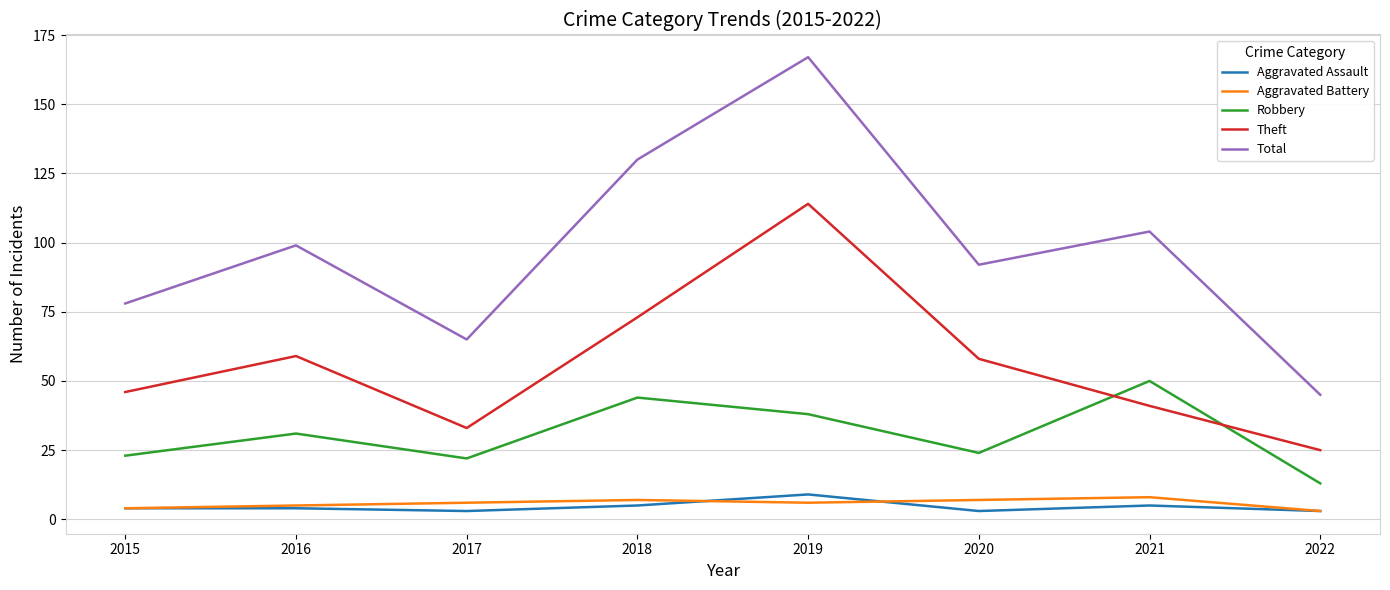

Count the number of categories in the chart.

8